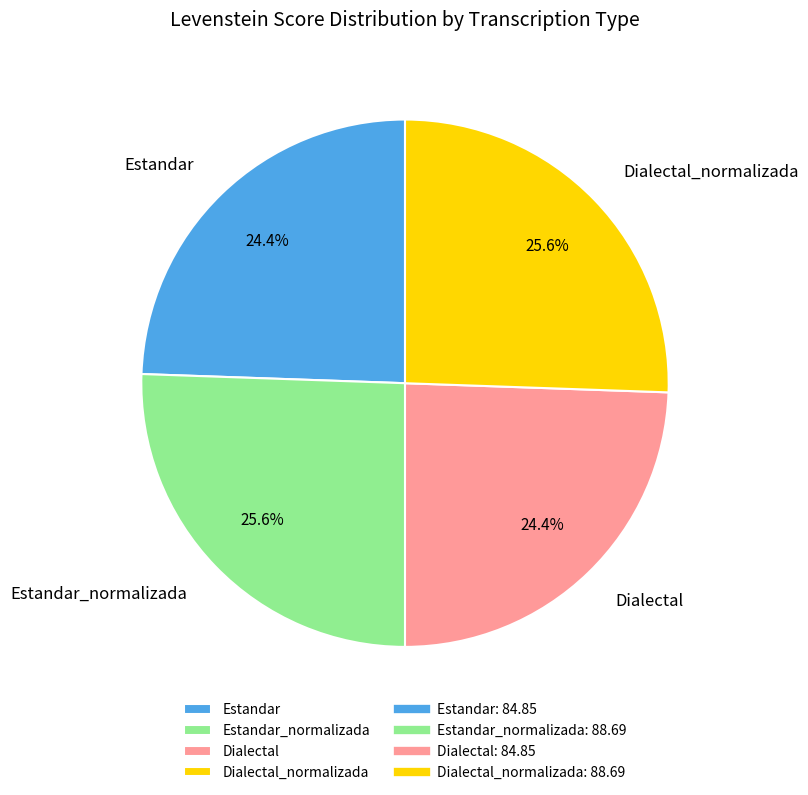

Does Estandar account for over 50% of the chart?

No